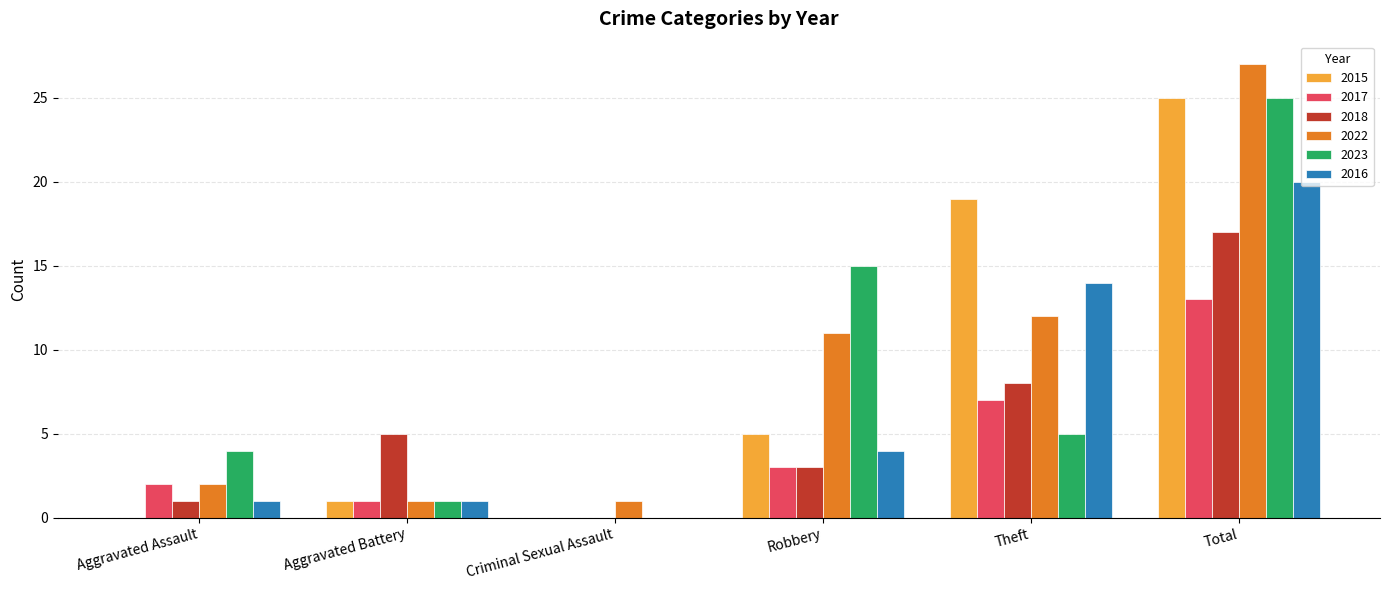

Which series has the largest total across all categories?

2022